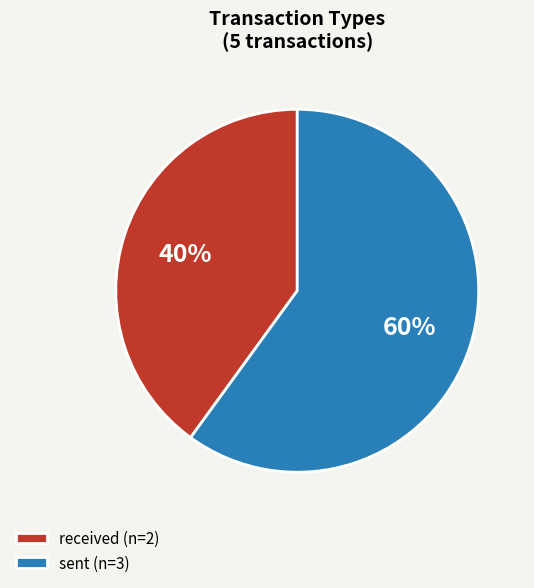

What is the ratio of the value at received to the value at sent?

0.7